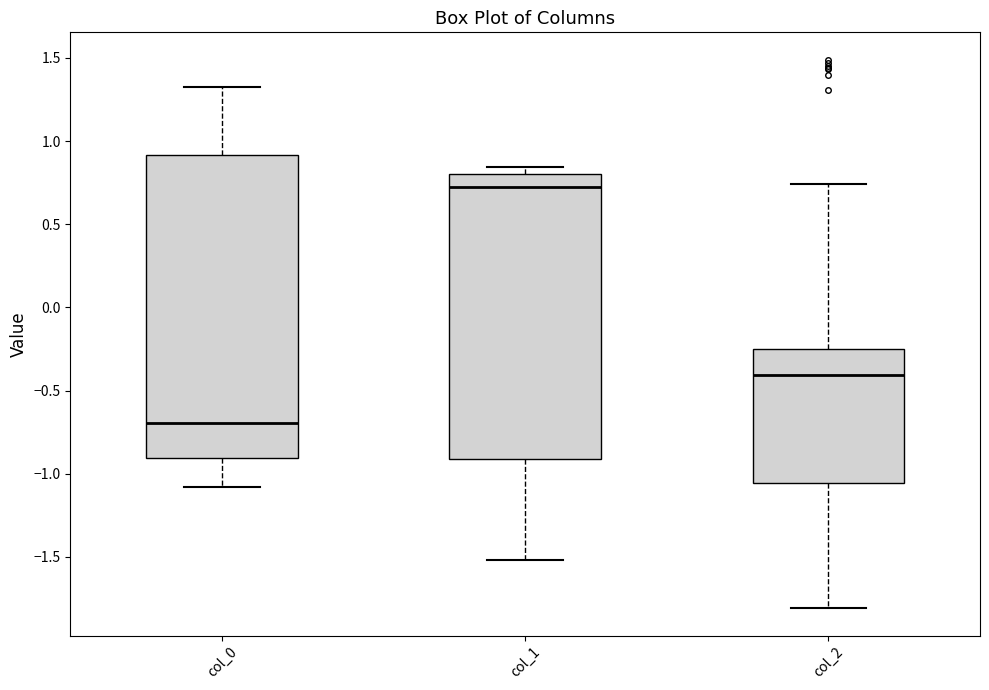

Which box's median line is the highest?

col_1